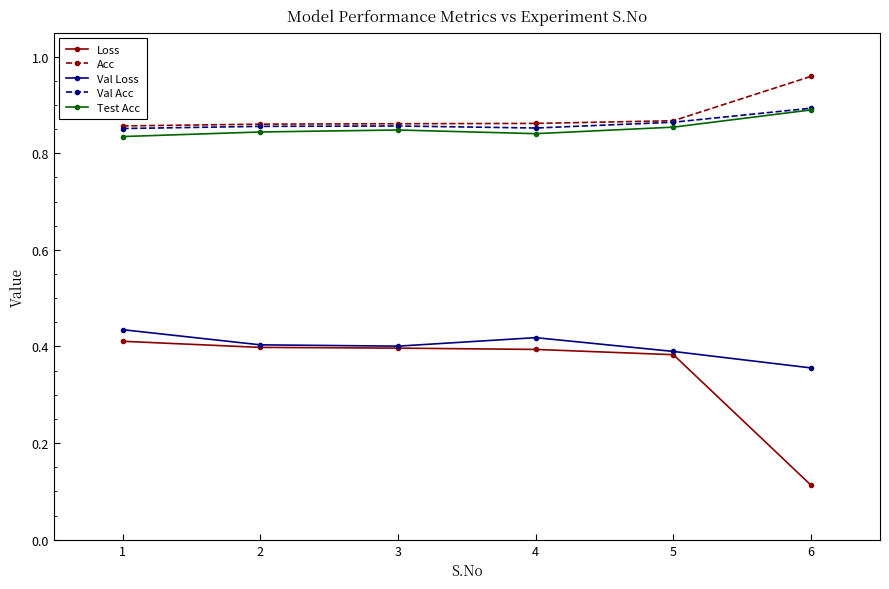

At which label is Loss closest to 0?

6